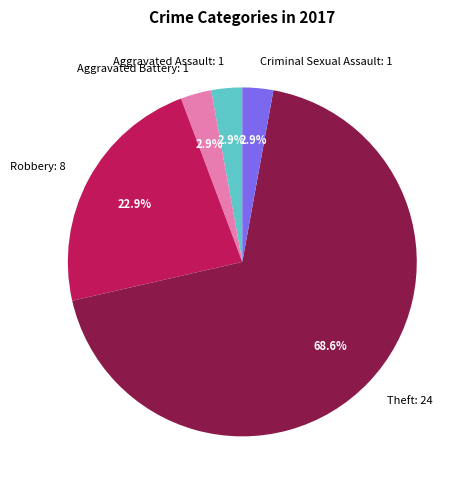

Which slice is the largest?

Theft: 24